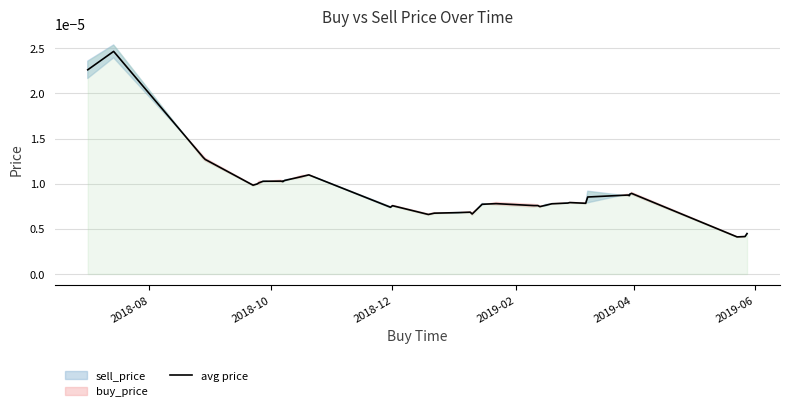

How many points are higher than both their immediate neighbors (excluding endpoints)?

9